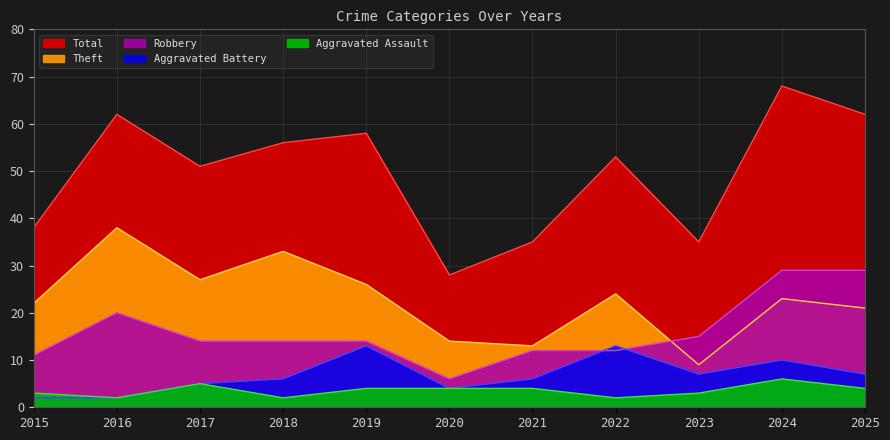

True or false: Total and Aggravated Assault cross at least once.

False